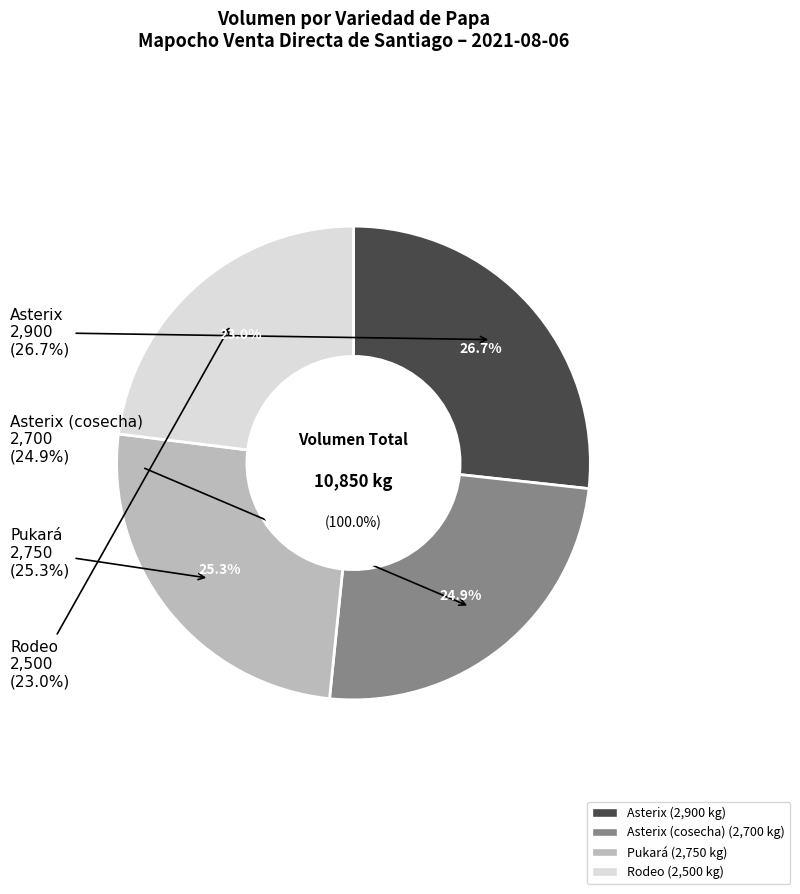

To the nearest percent, what portion does Asterix represent?

27%